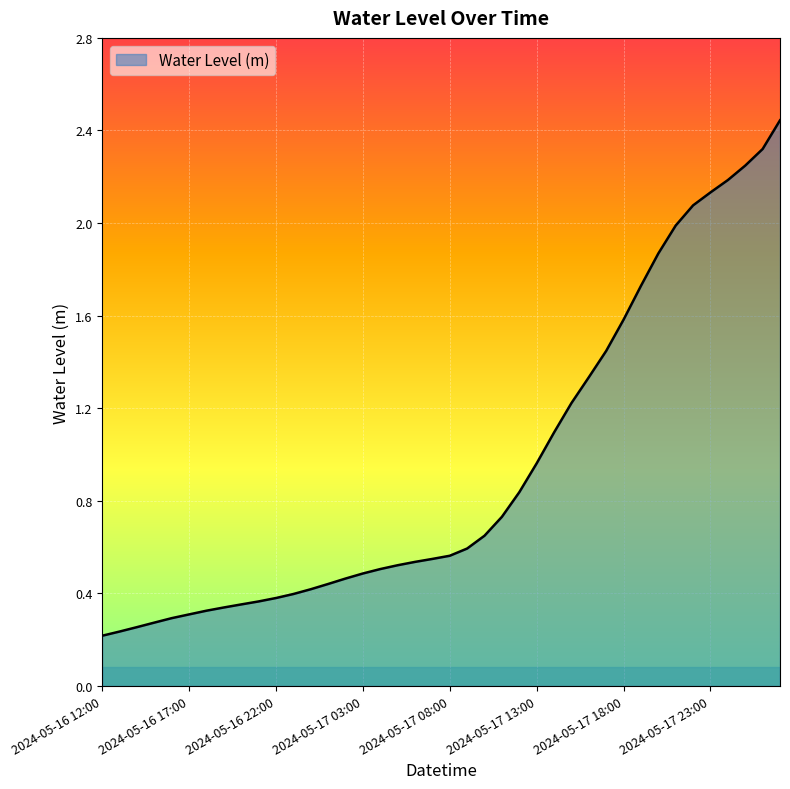

Rank the categories by value from lowest to highest.

2024-05-16 12:00, 2024-05-16 13:00, 2024-05-16 14:00, 2024-05-16 15:00, 2024-05-16 16:00, 2024-05-16 17:00, 2024-05-16 18:00, 2024-05-16 19:00, 2024-05-16 20:00, 2024-05-16 21:00, 2024-05-16 22:00, 2024-05-16 23:00, 2024-05-17 00:00, 2024-05-17 01:00, 2024-05-17 02:00, 2024-05-17 03:00, 2024-05-17 04:00, 2024-05-17 05:00, 2024-05-17 06:00, 2024-05-17 07:00, 2024-05-17 08:00, 2024-05-17 09:00, 2024-05-17 10:00, 2024-05-17 11:00, 2024-05-17 12:00, 2024-05-17 13:00, 2024-05-17 14:00, 2024-05-17 15:00, 2024-05-17 16:00, 2024-05-17 17:00, 2024-05-17 18:00, 2024-05-17 19:00, 2024-05-17 20:00, 2024-05-17 21:00, 2024-05-17 22:00, 2024-05-17 23:00, 2024-05-18 00:00, 2024-05-18 01:00, 2024-05-18 02:00, 2024-05-18 03:00